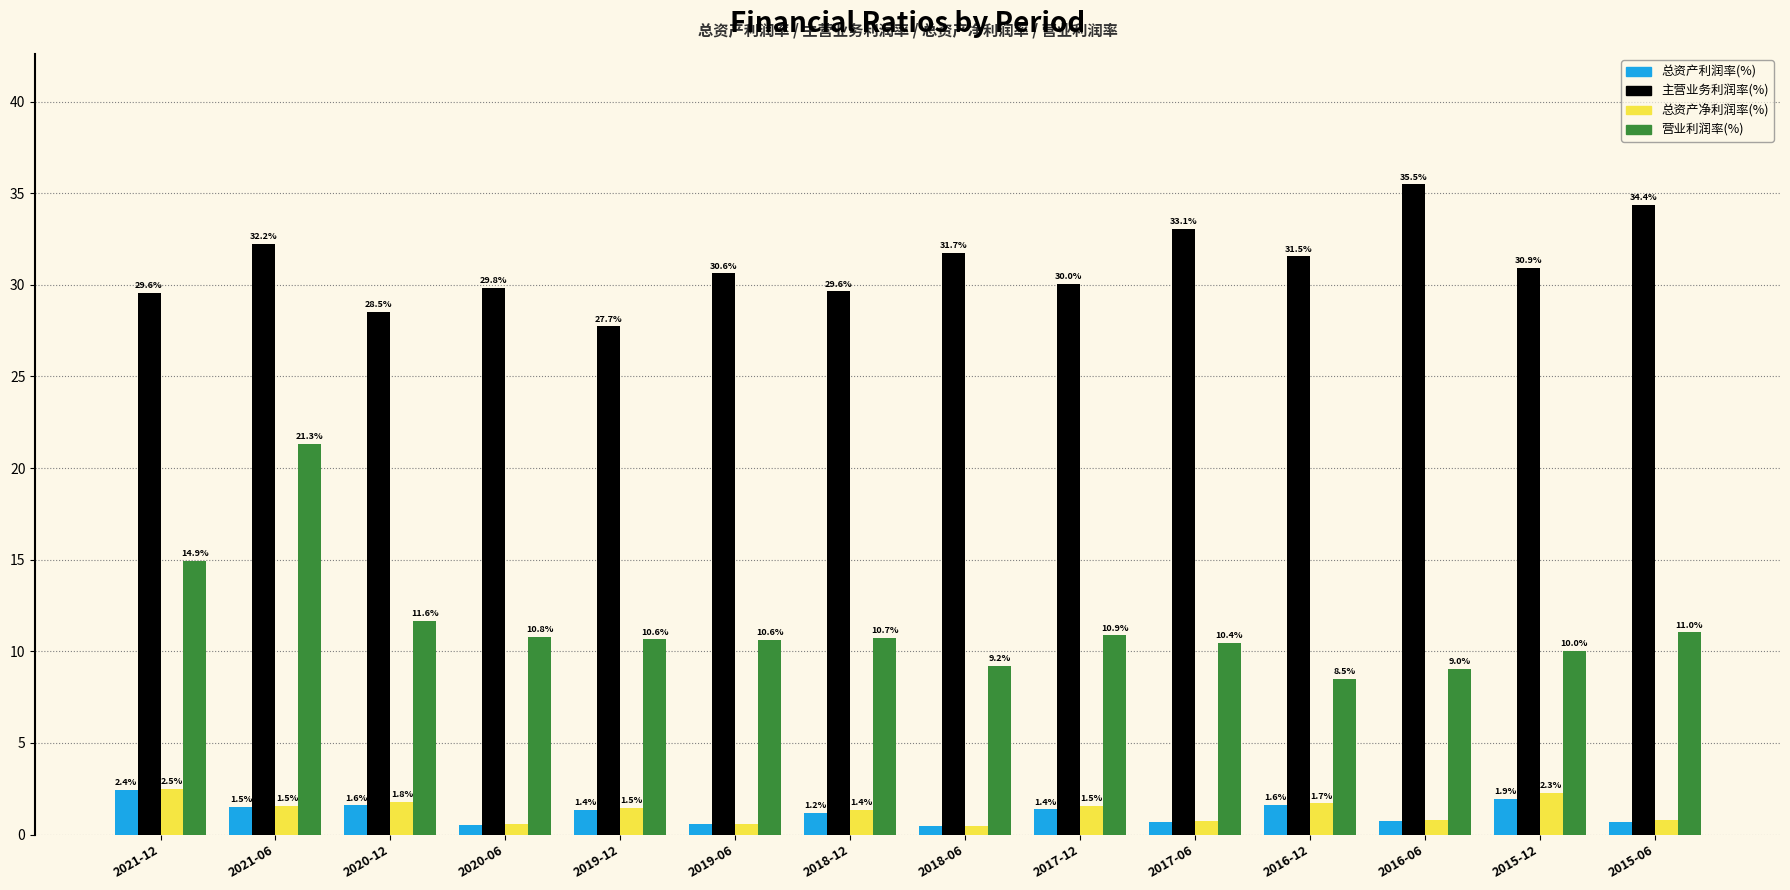

Where is 营业利润率(%) nearest to the value 14?

2021-12